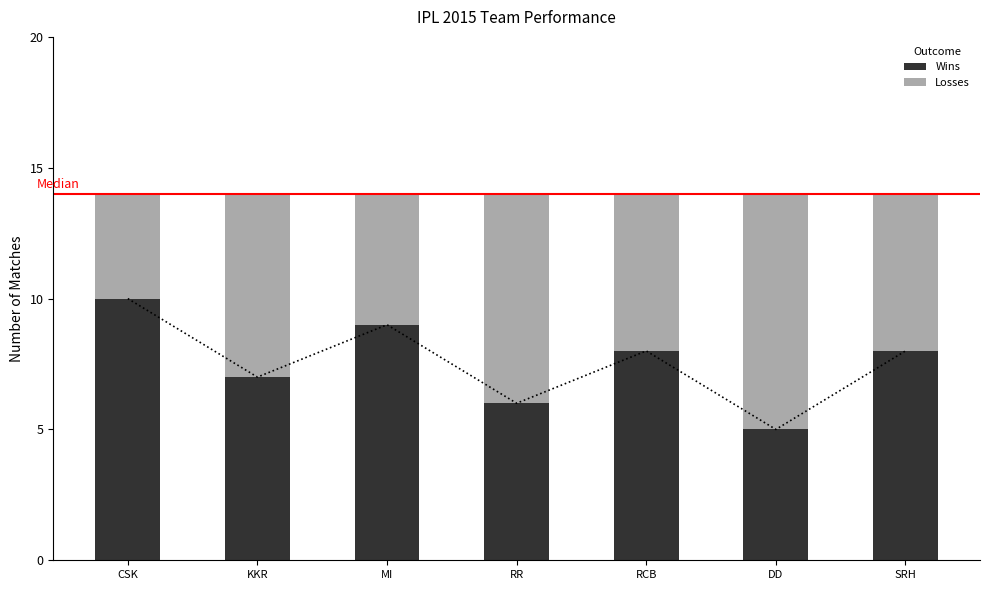

Reading left to right, what are all the values shown in this chart?

Wins: 10	7	9	6	8	5	8
Losses: 4	7	5	8	6	9	6